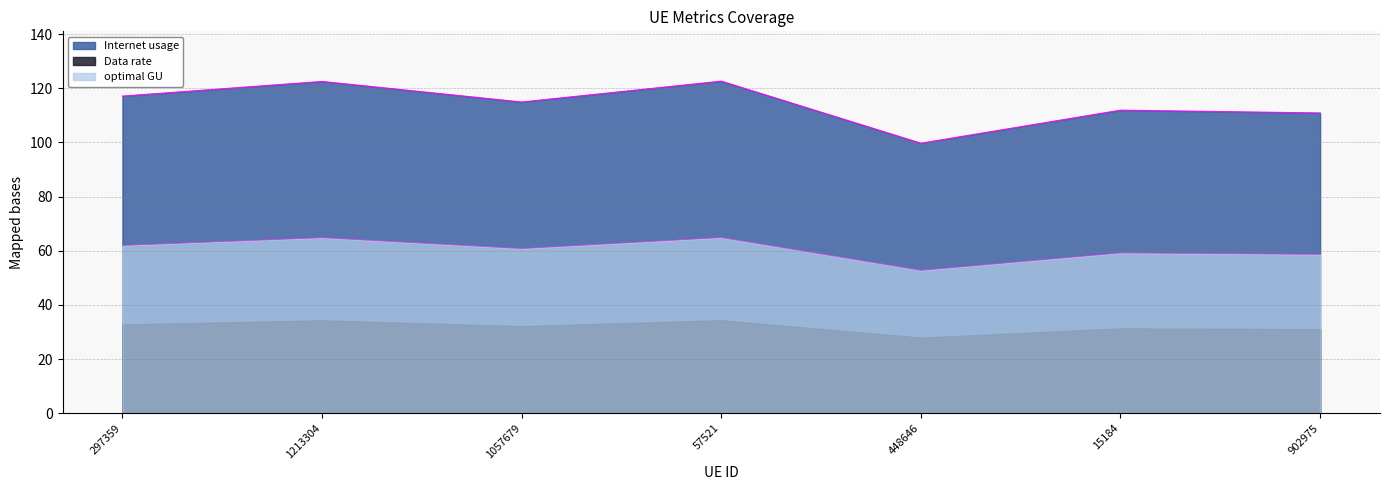

Where is the first local maximum for Data rate?

1213304